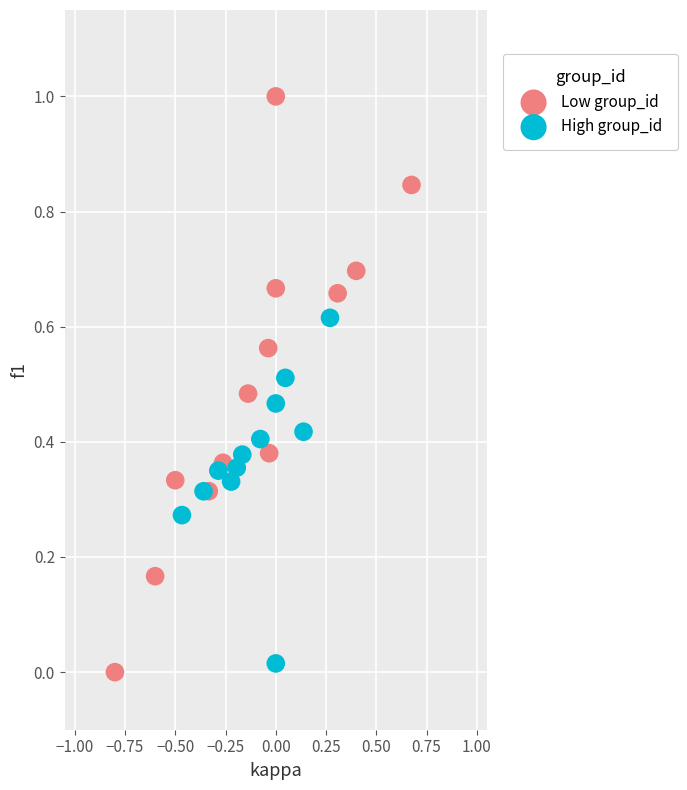

Which series reaches the maximum Y coordinate?

Low group_id